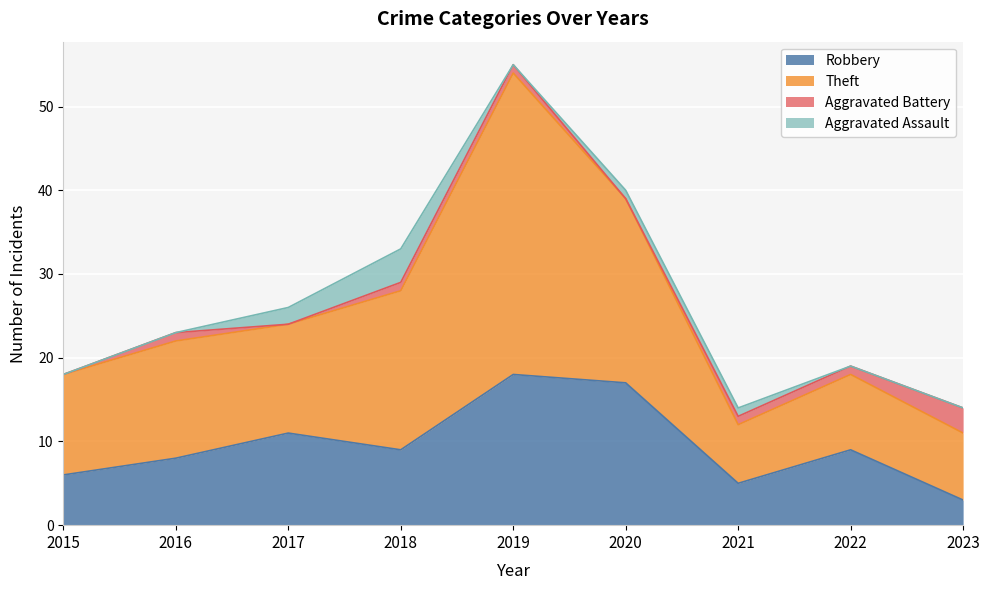

True or false: Theft has more than 0 interior local peaks.

True